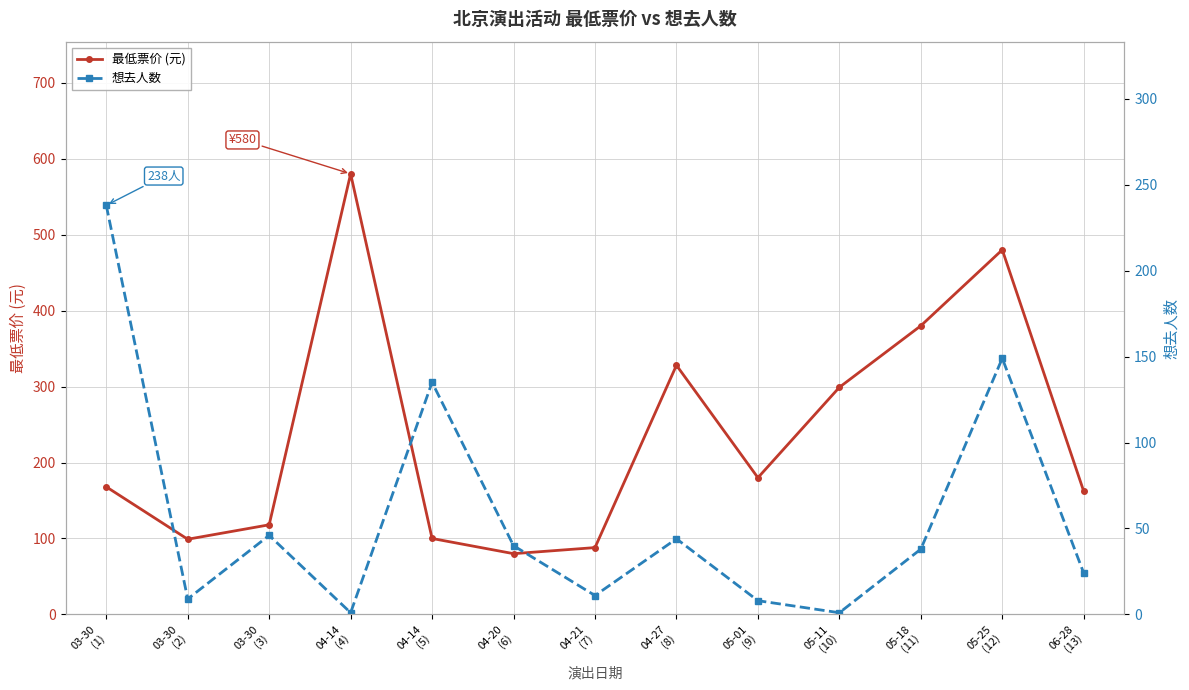

What is the average value of the 想去人数 series?

57